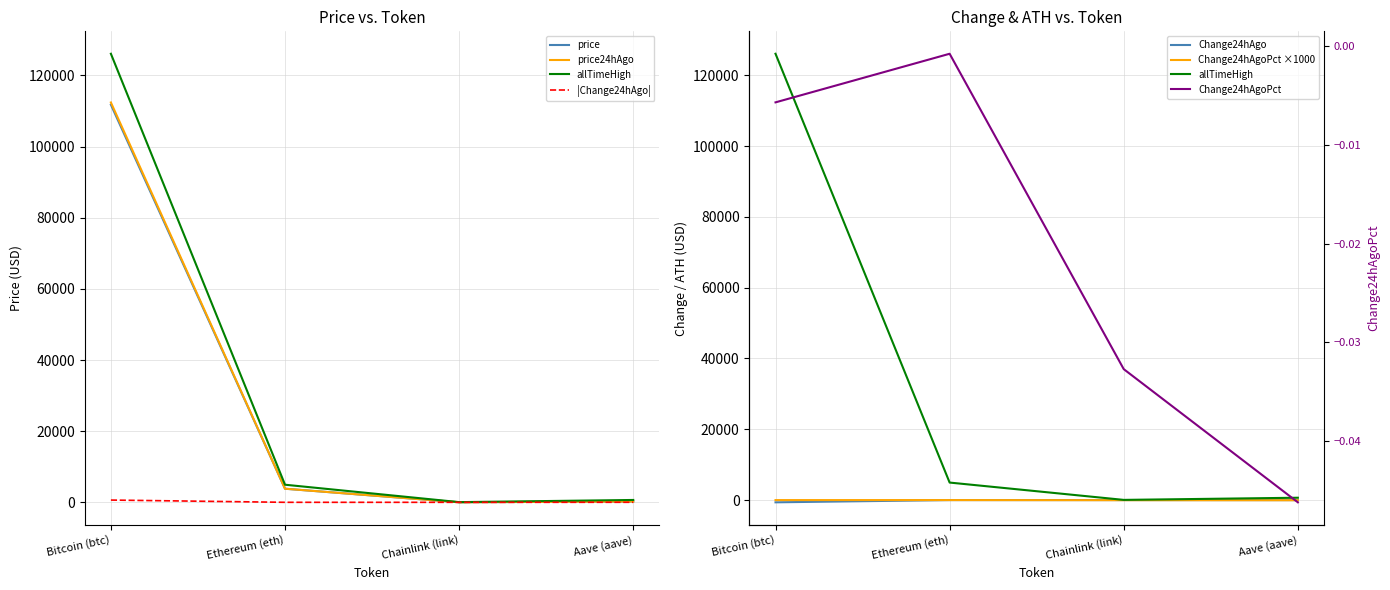

Rank the categories by Change24hAgoPct value from lowest to highest.

Aave (aave), Chainlink (link), Bitcoin (btc), Ethereum (eth)